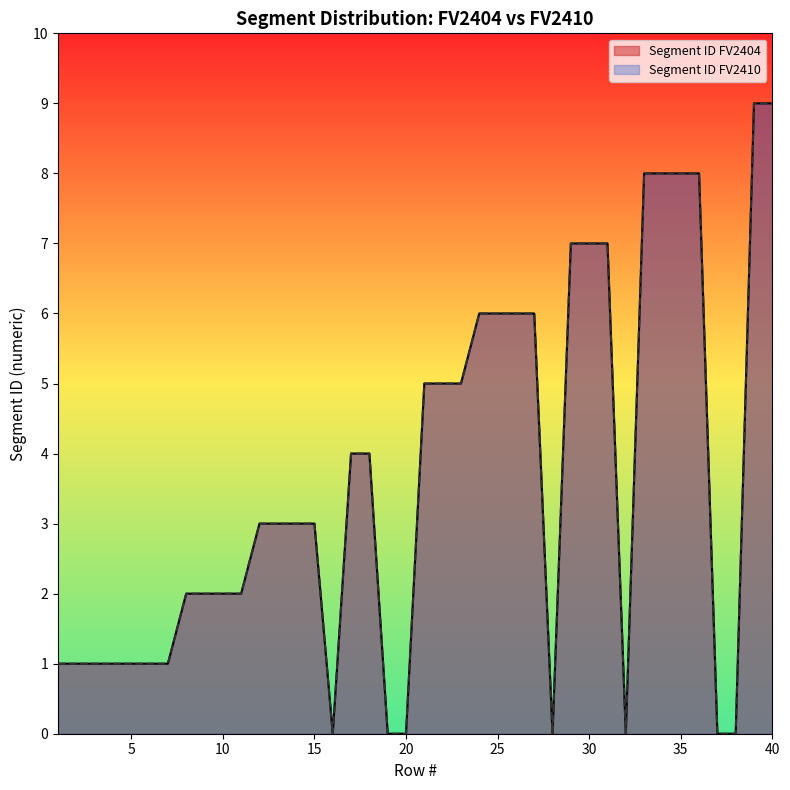

What are all the series names shown in the legend?

Segment ID FV2404, Segment ID FV2410